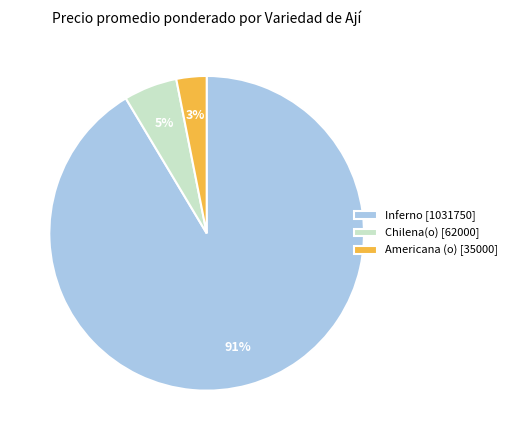

What is the smallest slice in the pie chart?

Americana (o) [35000]